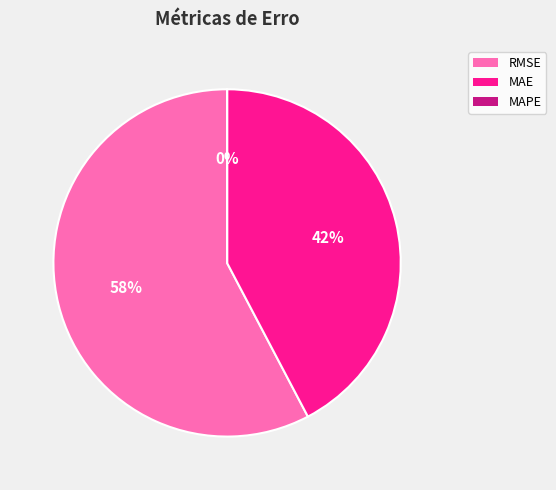

Which has a higher value, MAE or RMSE?

RMSE